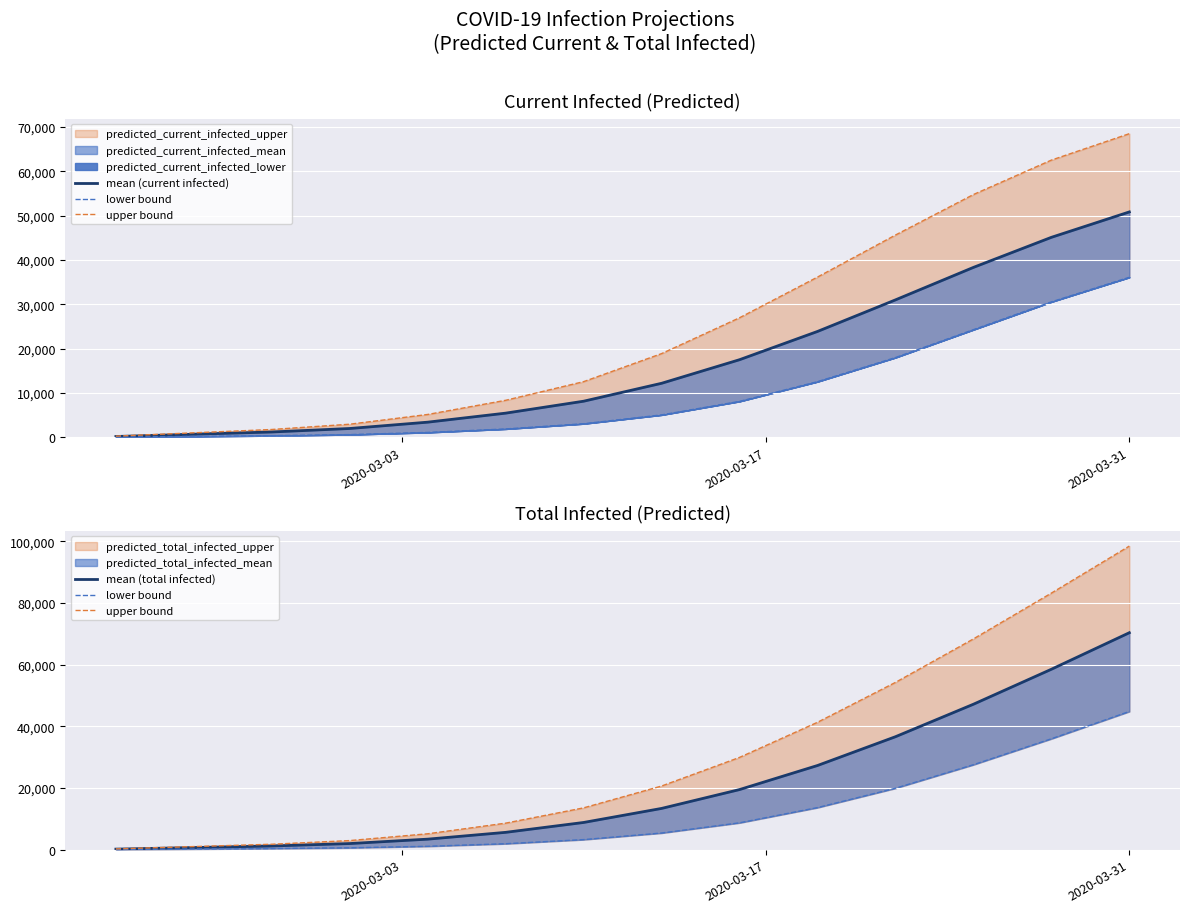

What is the sum of all mean (total infected) values?

294527